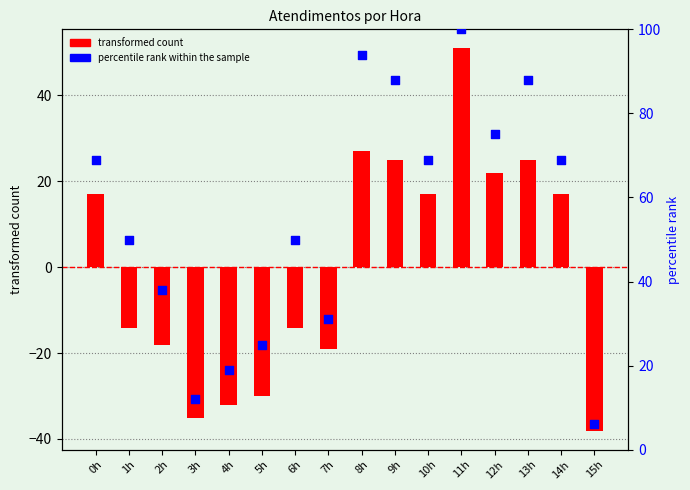

Which series has the largest Y range (max minus min)?

percentile rank within the sample